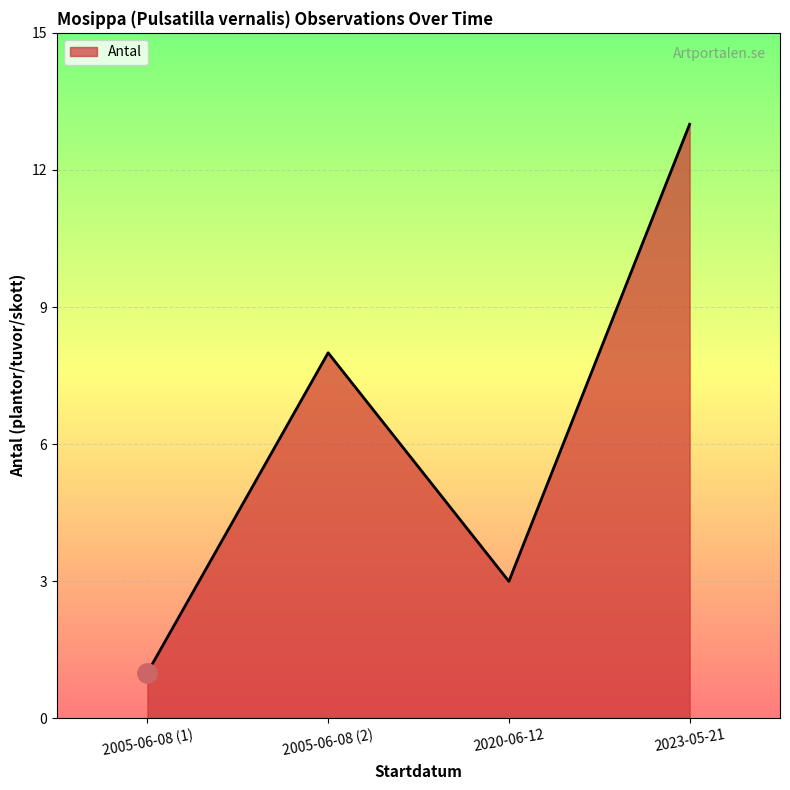

Reading left to right, list all the values displayed in this chart.

2005-06-08 (1)=1	2005-06-08 (2)=8	2020-06-12=3	2023-05-21=13